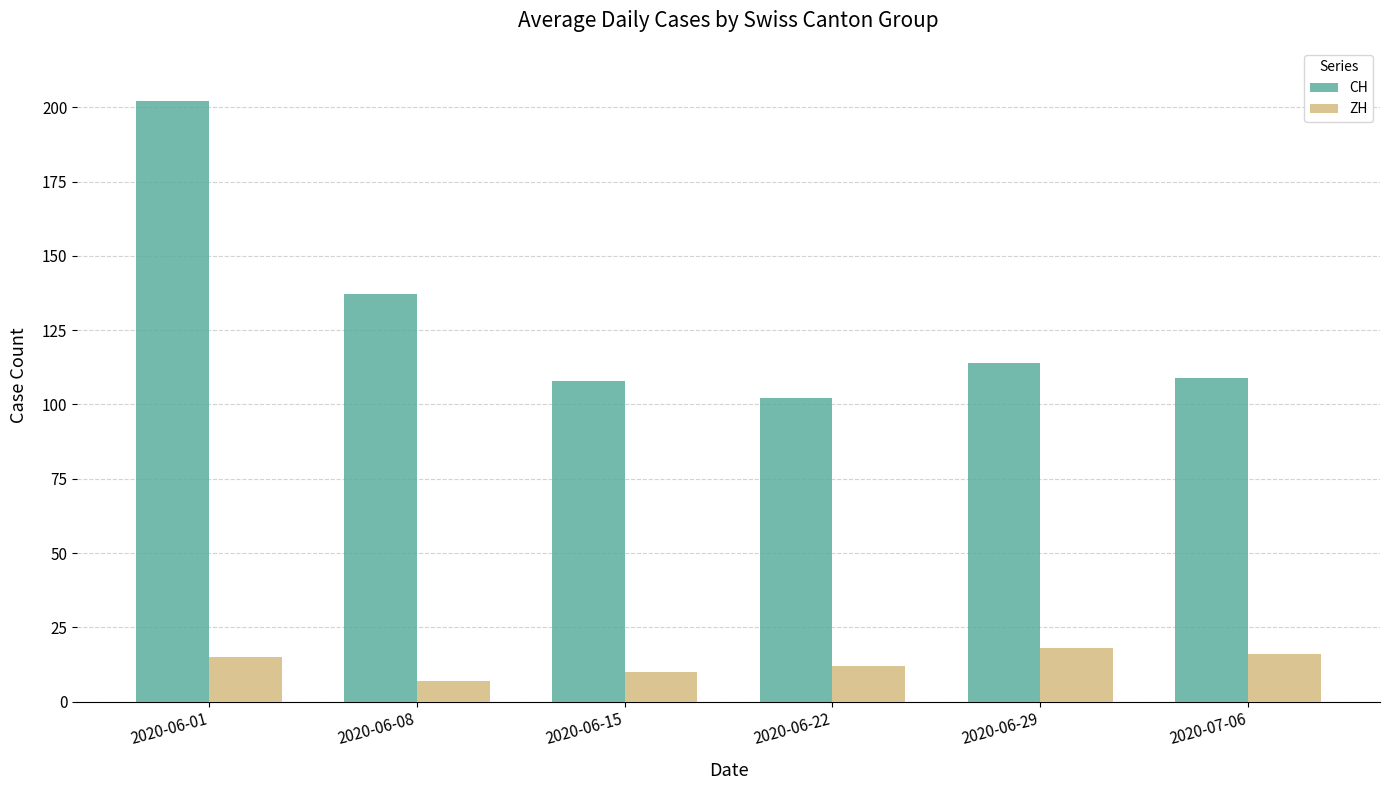

What is the value of the ZH bar at the 6th from the left?

16